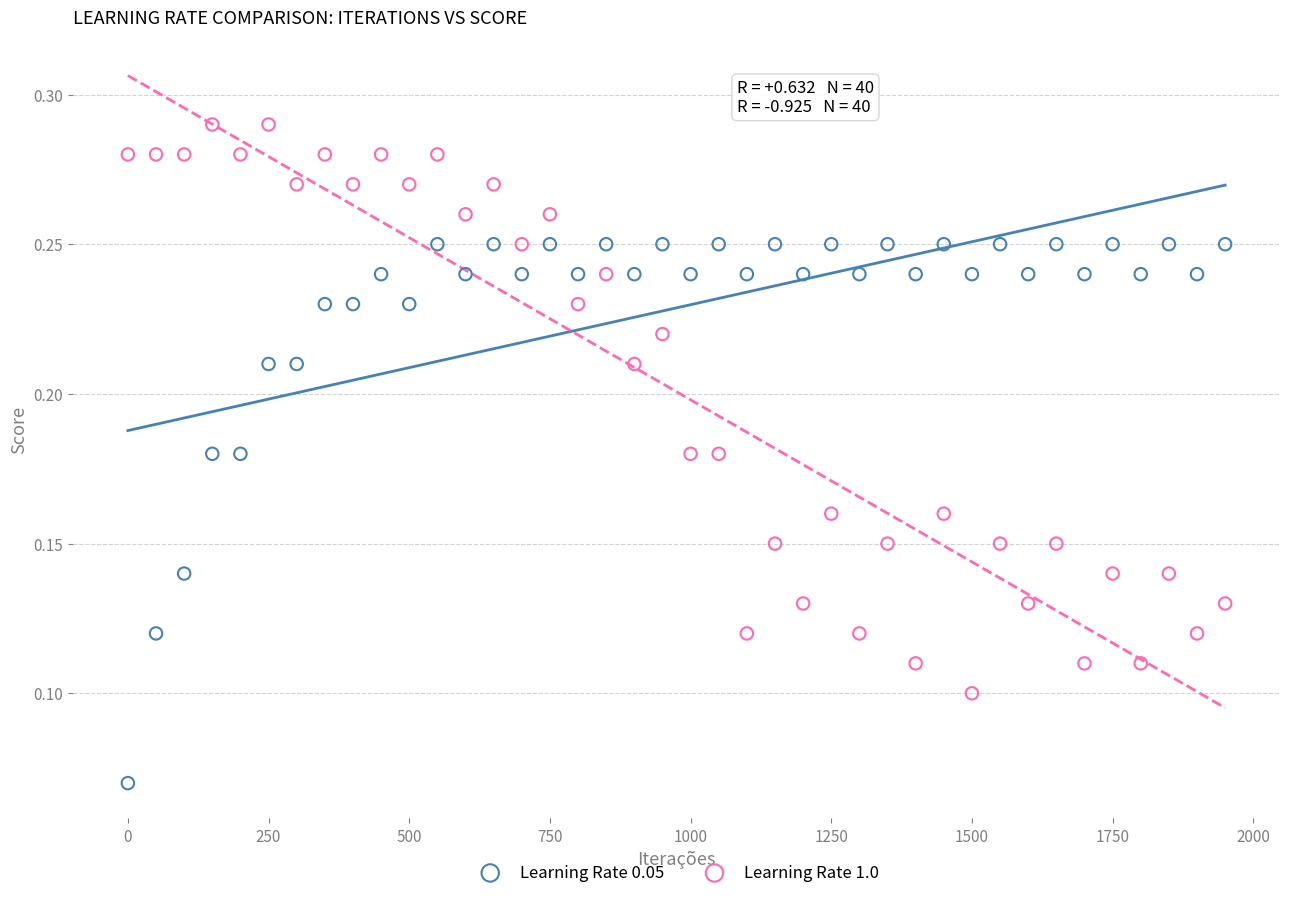

What are all the series names shown in the legend?

Learning Rate 0.05, Learning Rate 1.0